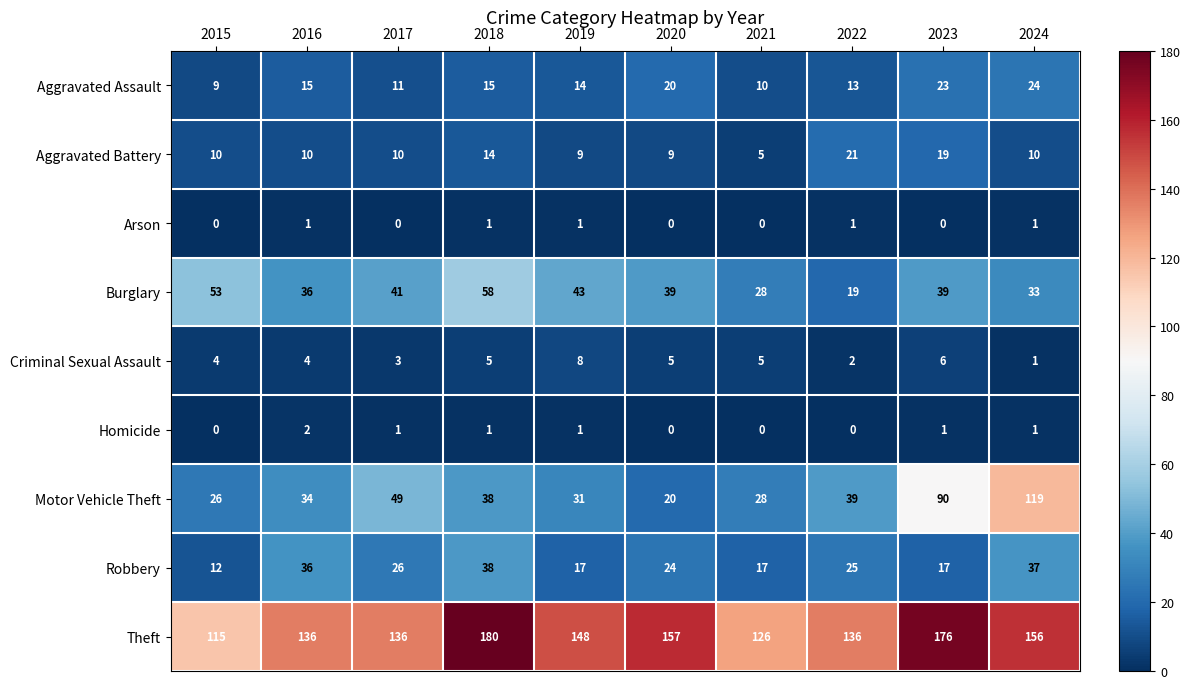

How many Homicide values are between 0 and 1?

9